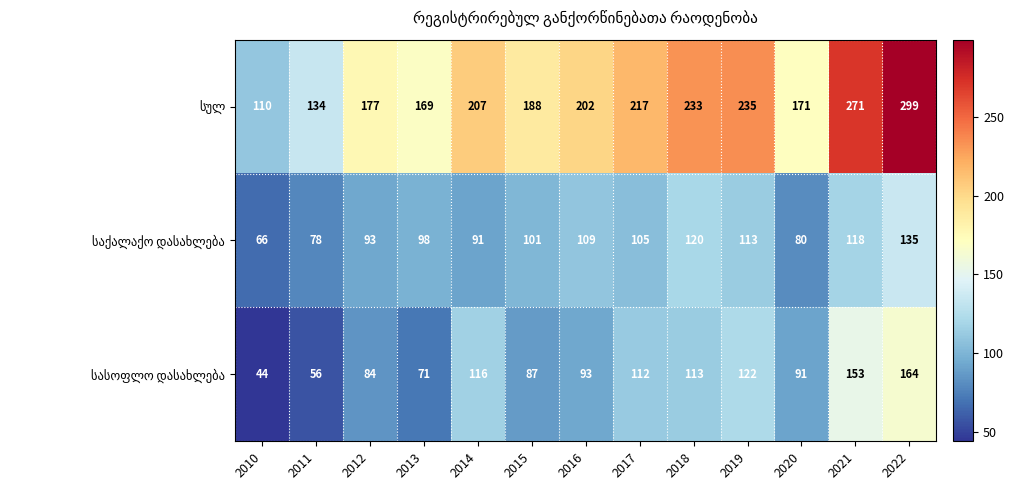

What is the spread (max minus min) of values at 2018?

120